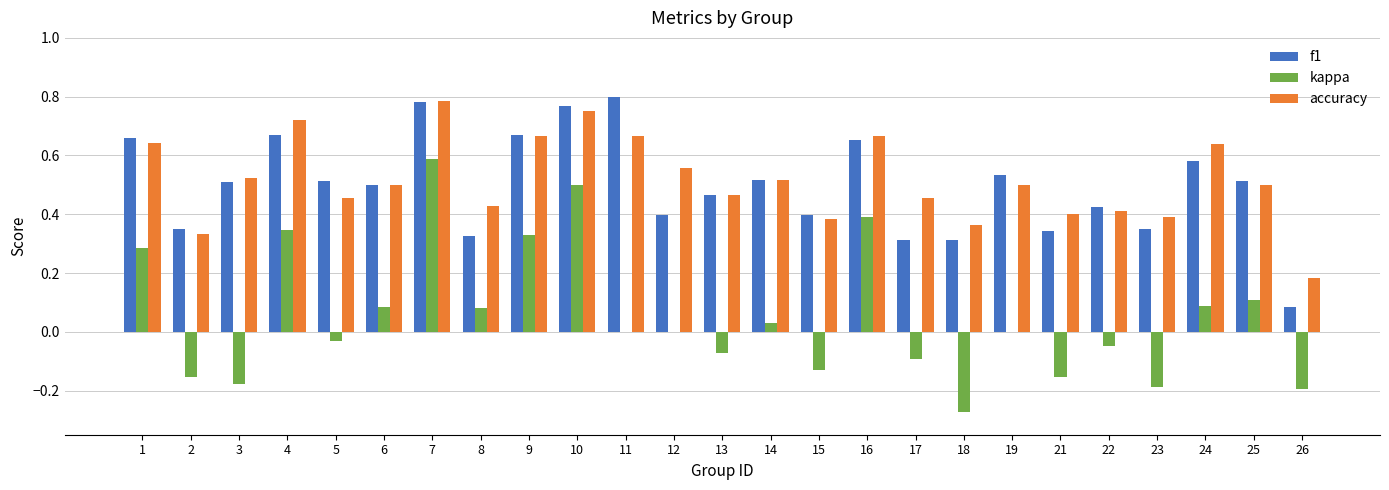

The accuracy series shows 1.1 at 4. True or false?

False